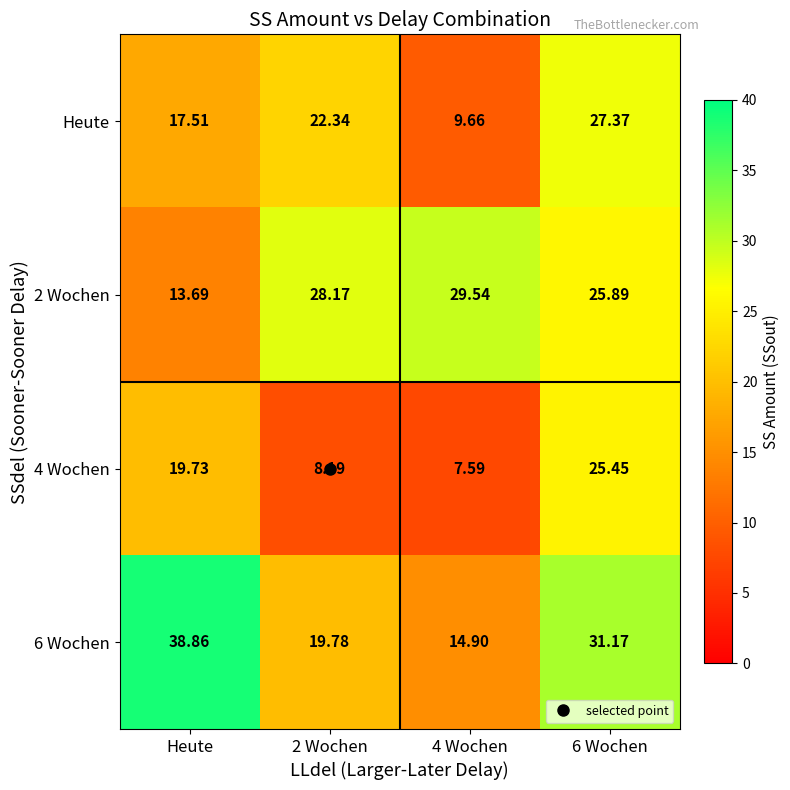

At 4 Wochen, list the series in order from smallest to largest.

4 Wochen, Heute, 6 Wochen, 2 Wochen